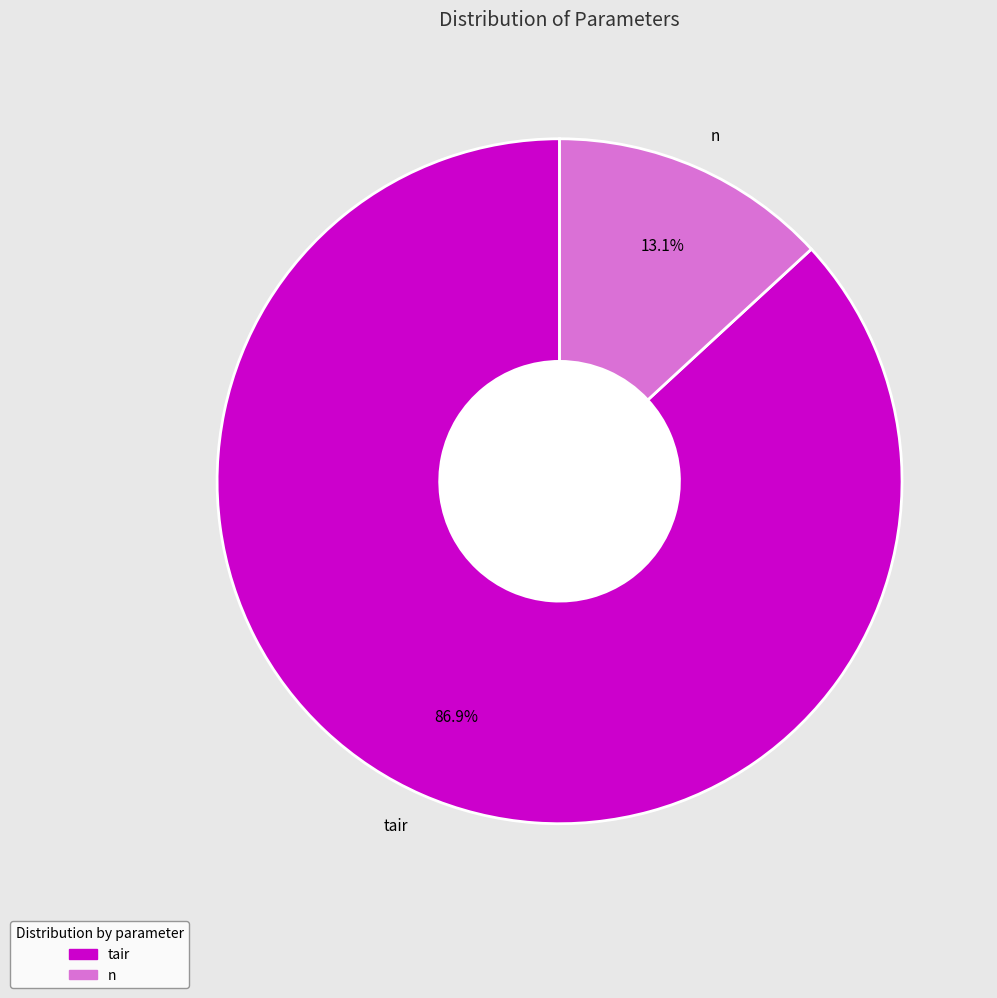

Is it true that n is 13% of the pie?

True